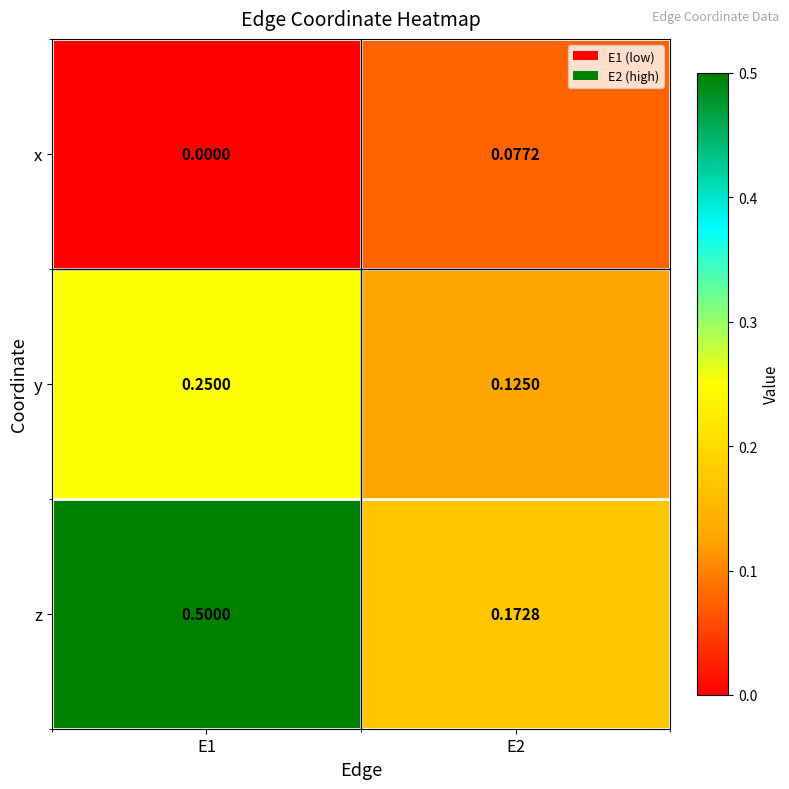

List the series in order of their peak value, highest first.

z, y, x